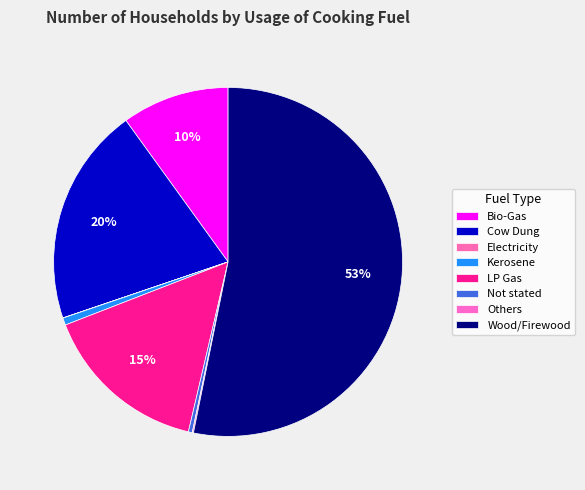

To the nearest percent, what is the difference between the largest and smallest slice percentages?

53%